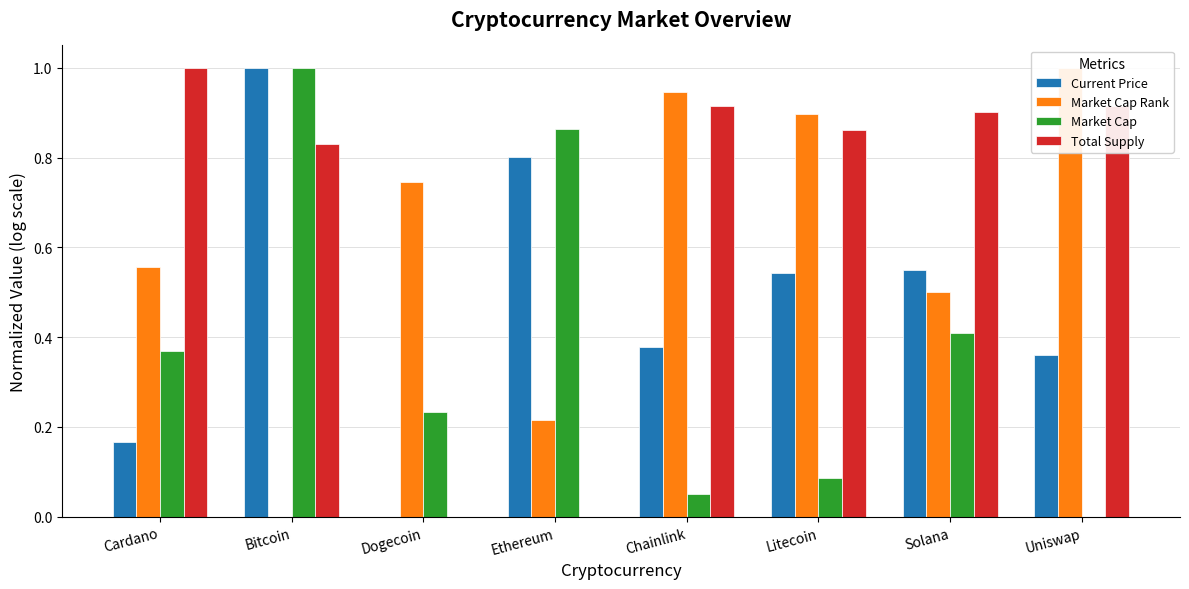

The Market Cap series shows 0.6 at Uniswap. True or false?

False